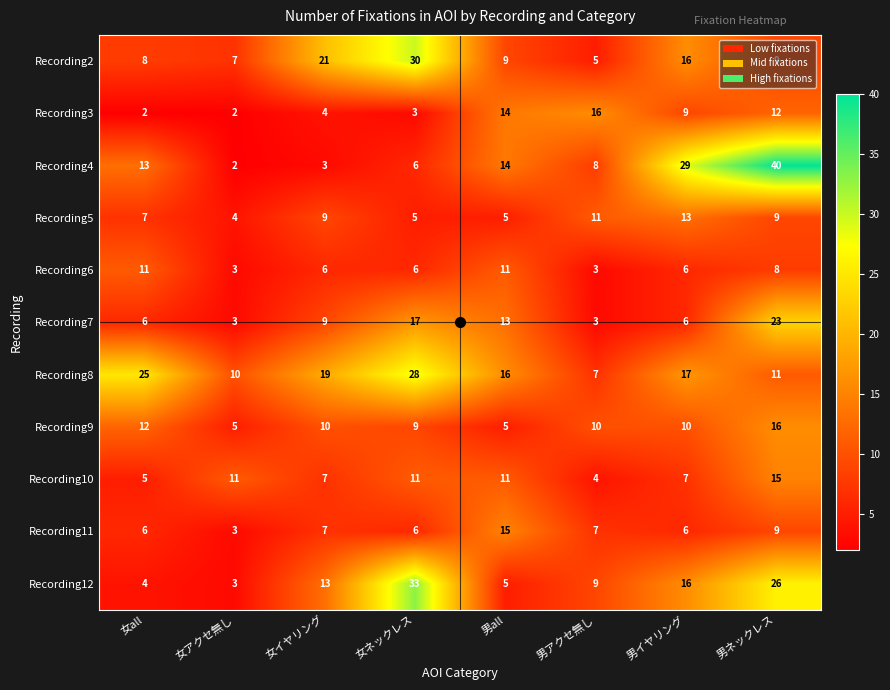

What is the difference between the maximum and minimum values in the Recording10 series?

11